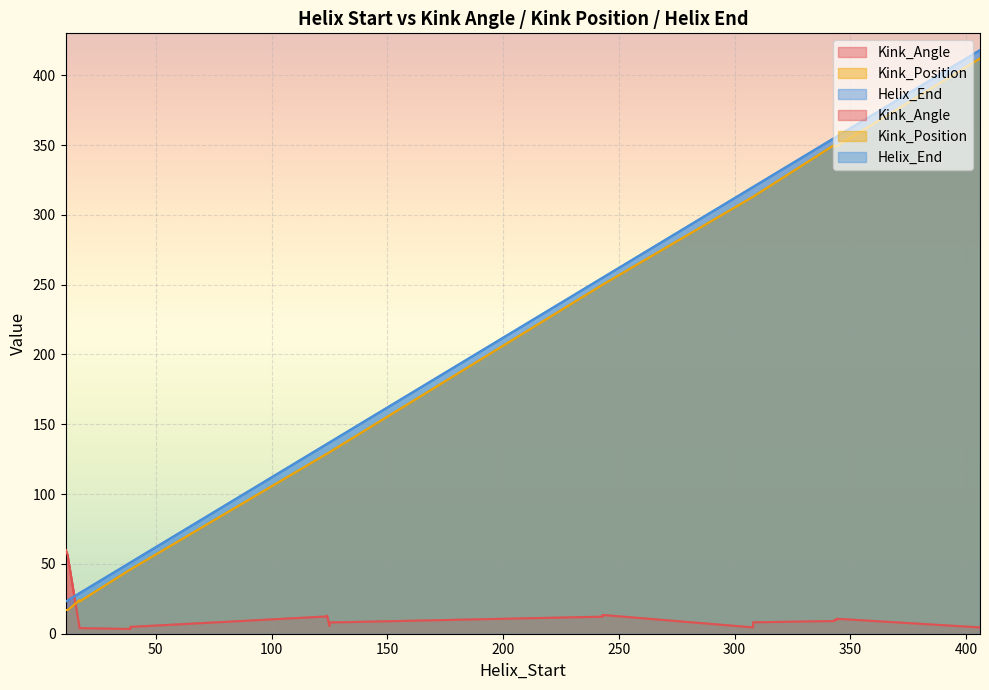

Reading left to right, what are all the values shown in this chart?

Kink_Angle: 12=55.2	39=4.9	124=12.4	243=13.4	308=8.2	344=10.7	406=4.5	343=9.1	11=58.2	125=5.6	17=4.0	12=56.0	39=3.4	124=12.9	243=12.2	308=4.5	344=9.8	406=4.9	343=9.8	11=60.4	125=8.0	17=4.7
Kink_Position: 12=17.0	39=46.0	124=129.0	243=250.0	308=313.0	344=349.0	406=412.0	343=350.0	11=17.0	125=130.0	17=23.0	12=17.0	39=46.0	124=129.0	243=250.0	308=313.0	344=349.0	406=412.0	343=349.0	11=17.0	125=130.0	17=24.0
Helix_End: 12=24.0	39=51.0	124=136.0	243=255.0	308=320.0	344=356.0	406=418.0	343=355.0	11=23.0	125=137.0	17=29.0	12=24.0	39=51.0	124=136.0	243=255.0	308=320.0	344=356.0	406=418.0	343=355.0	11=23.0	125=137.0	17=29.0